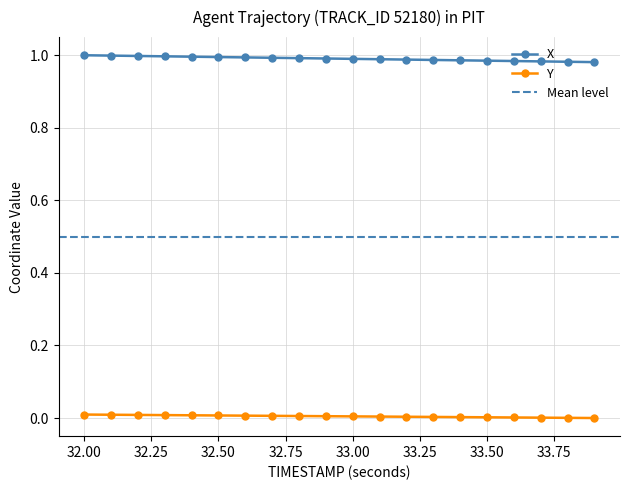

At how many categories does at least one series exceed 0?

20